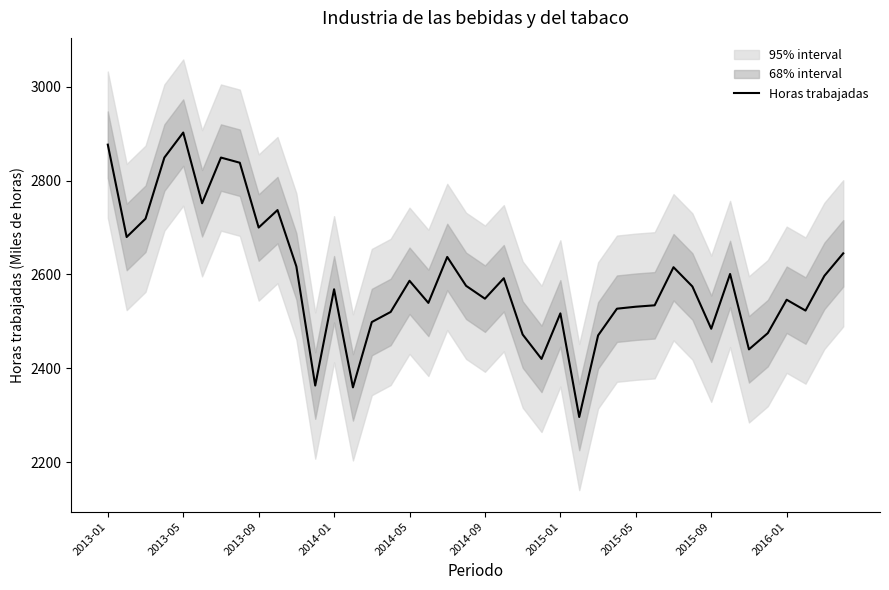

What is the value of the 34th point from the left?

2601.1